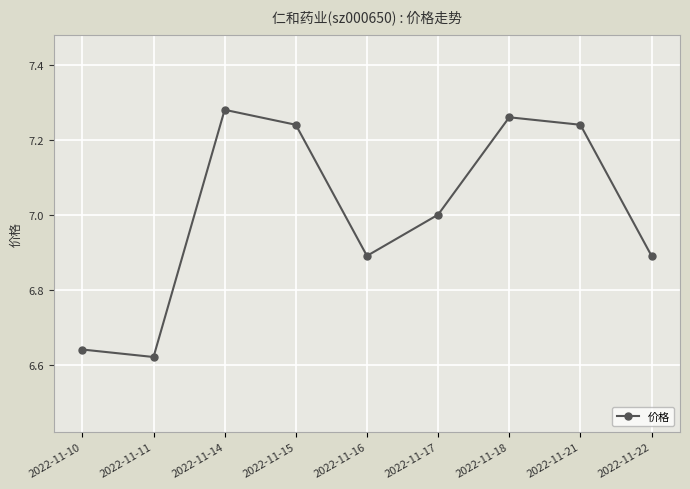

True or false: the data shows 10.4 at 2022-11-21.

False